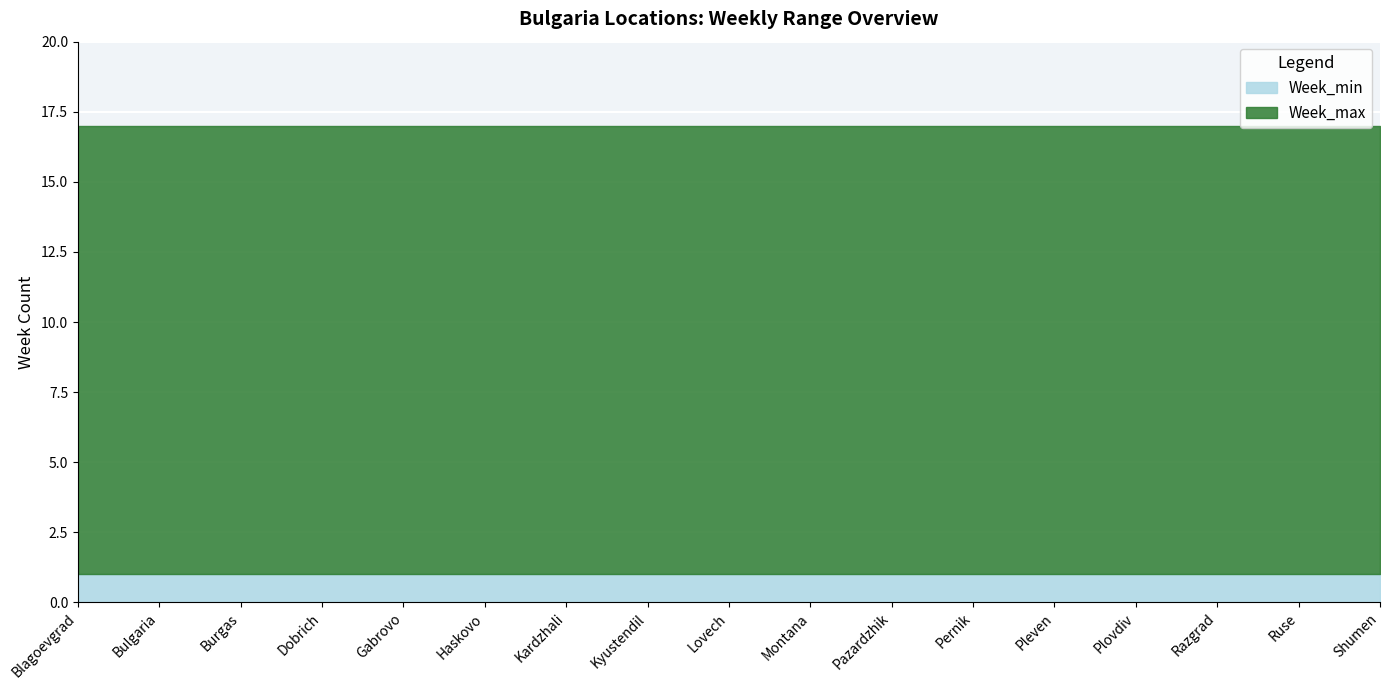

What is the value of the Week_max point at the 3rd from the left?

17